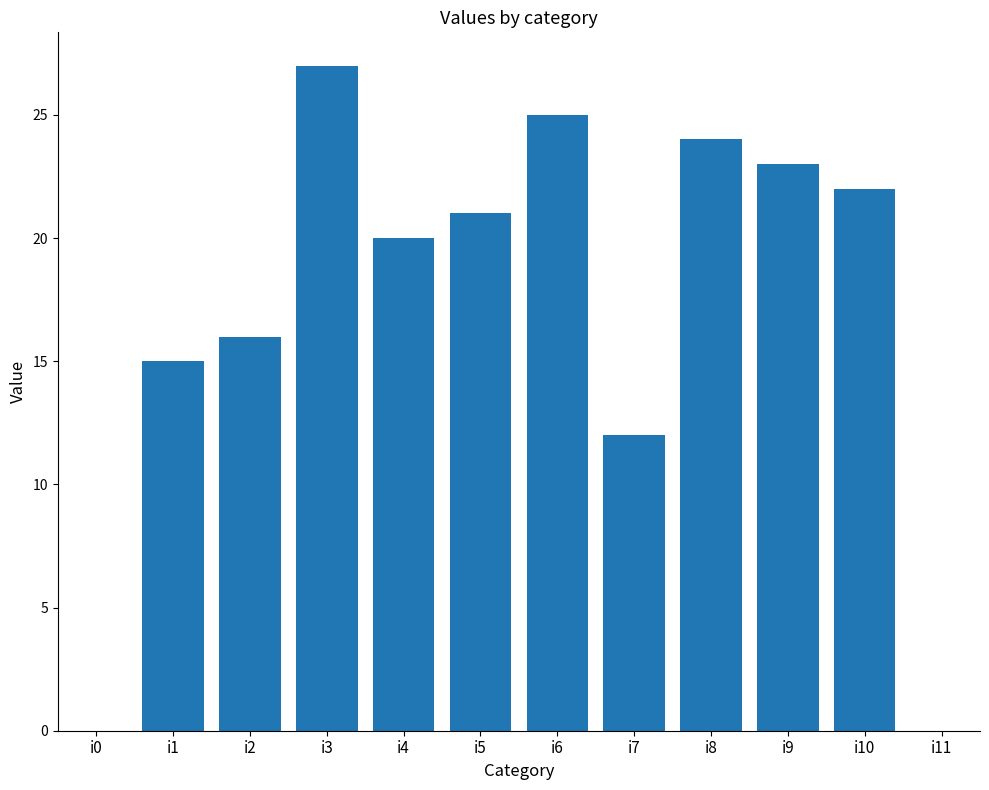

How many categories are shown in the chart?

12